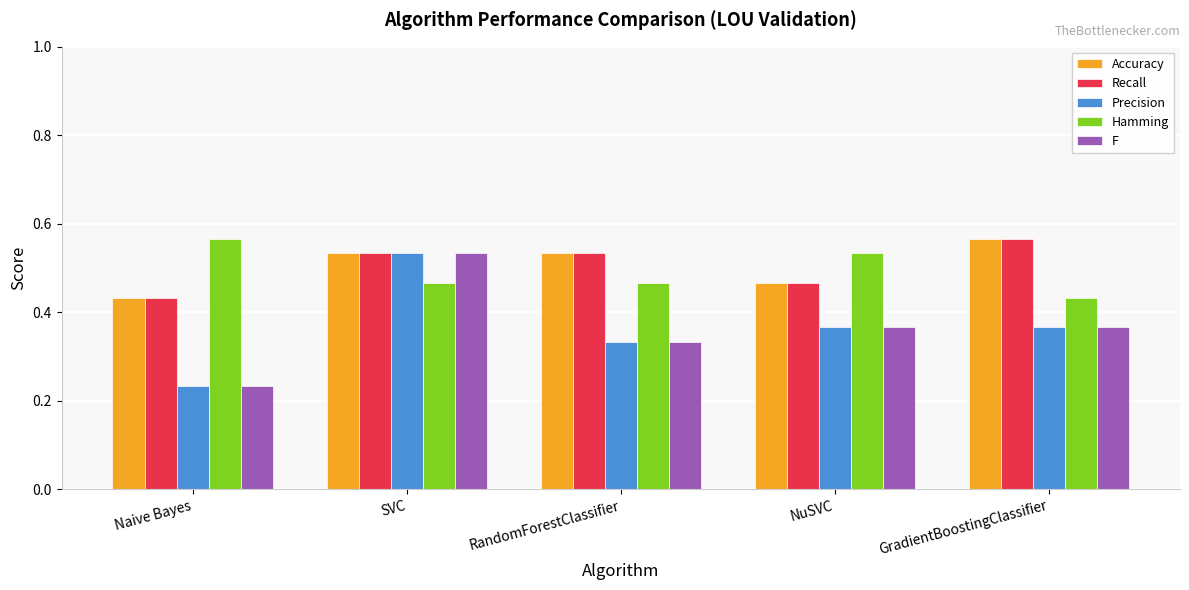

The value of F at GradientBoostingClassifier is 0.6. True or false?

False